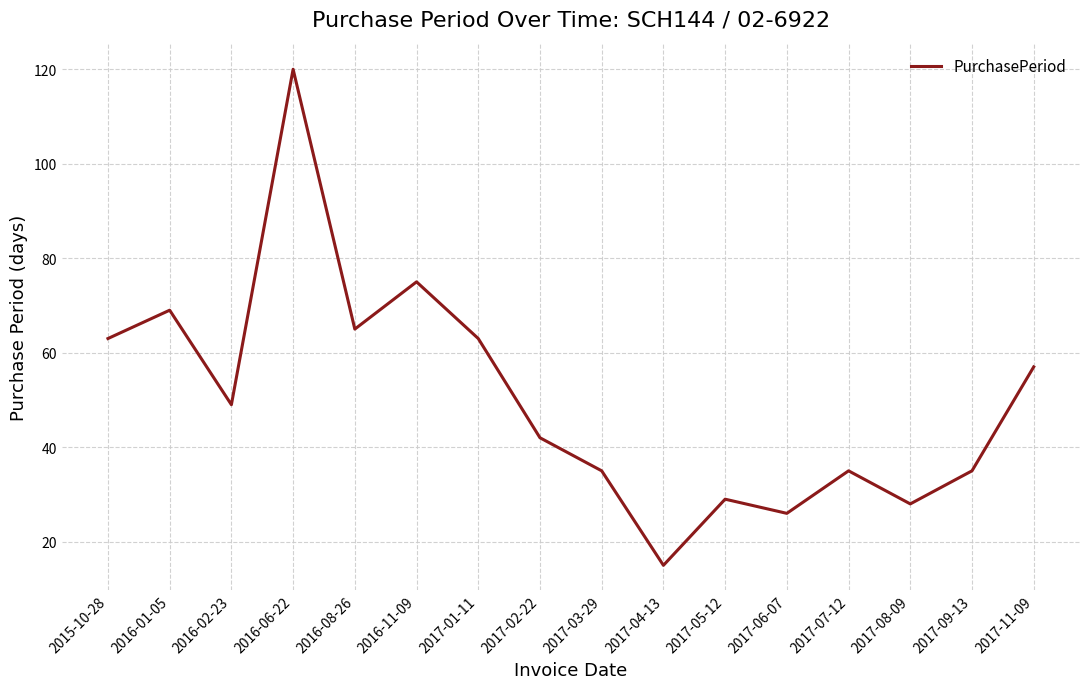

Reading right to left, extract all data points from this chart.

57	35	28	35	26	29	15	35	42	63	75	65	120	49	69	63